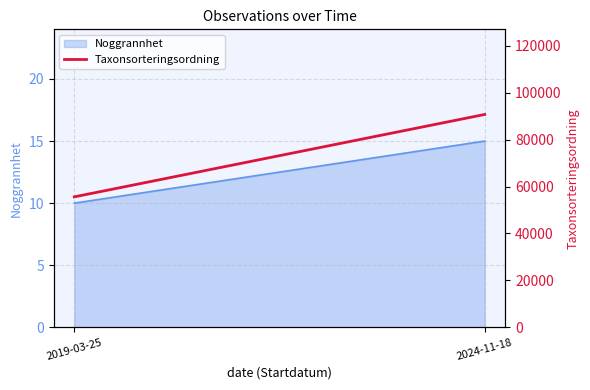

What is the difference between the maximum and minimum values?

35130